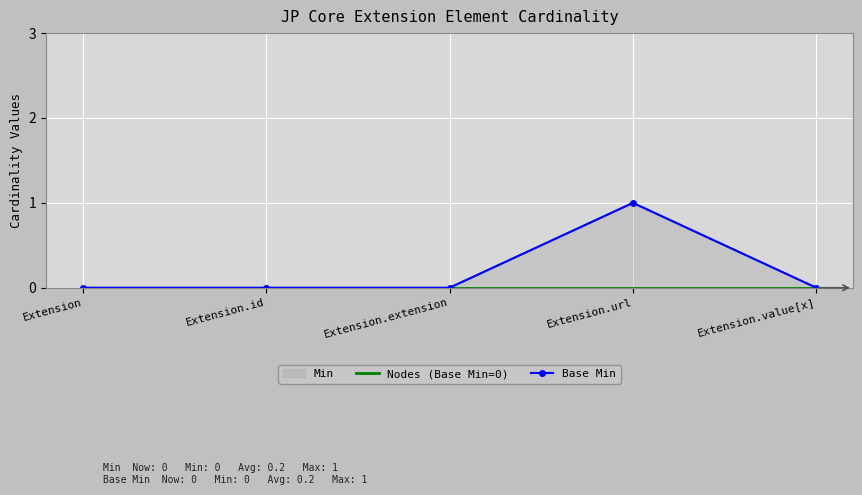

True or false: Nodes (Base Min=0) and Base Min cross at least once.

False